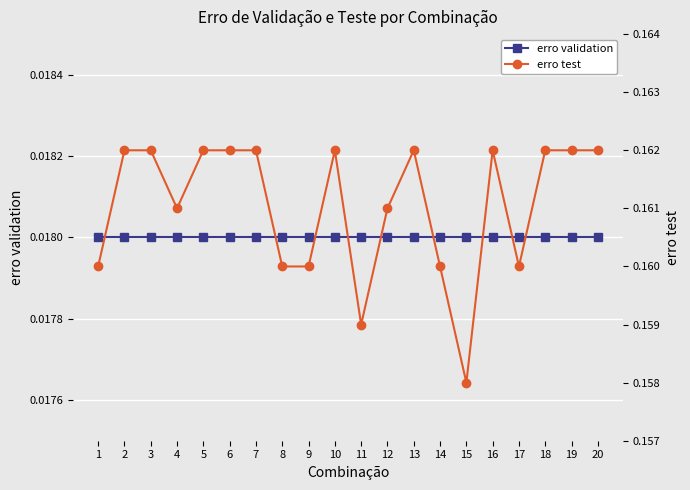

Where is the first local maximum for erro test?

10